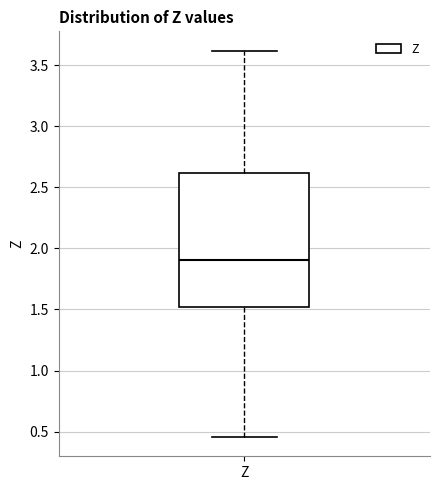

Where does the upper whisker of the box for Z end on the y-axis? The values are not printed on the chart, so give them approximately, as read against the axis.

3.60